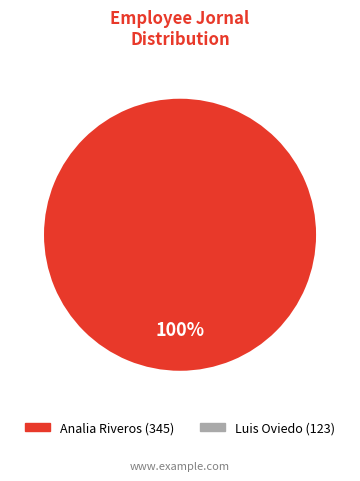

True or false: Luis Oviedo (123) accounts for 1% of the total.

False